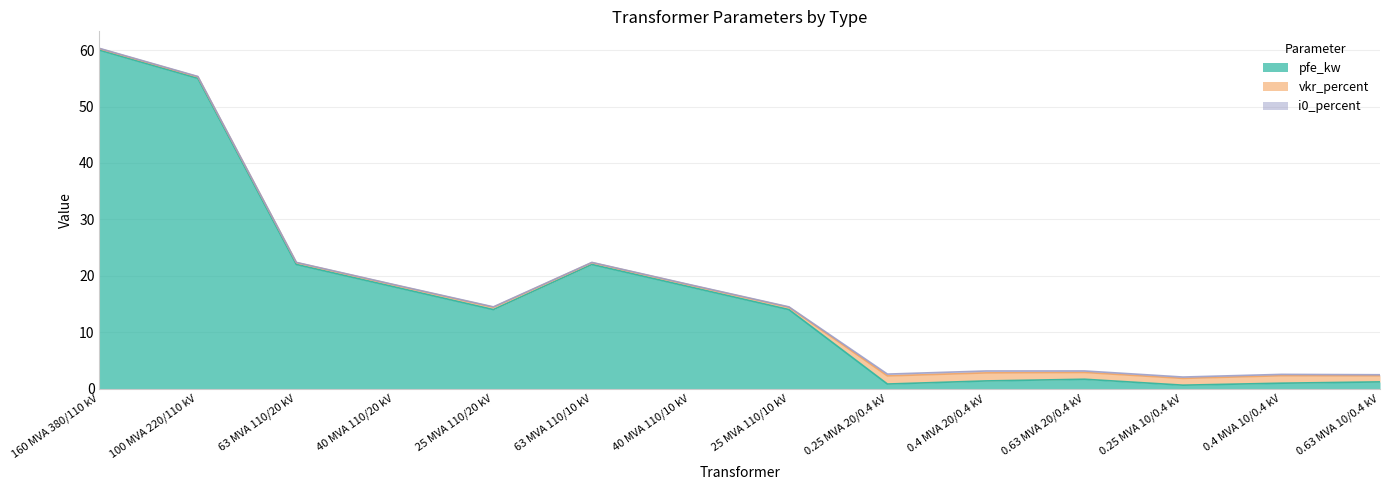

True or false: i0_percent and pfe_kw intersect in this chart.

False